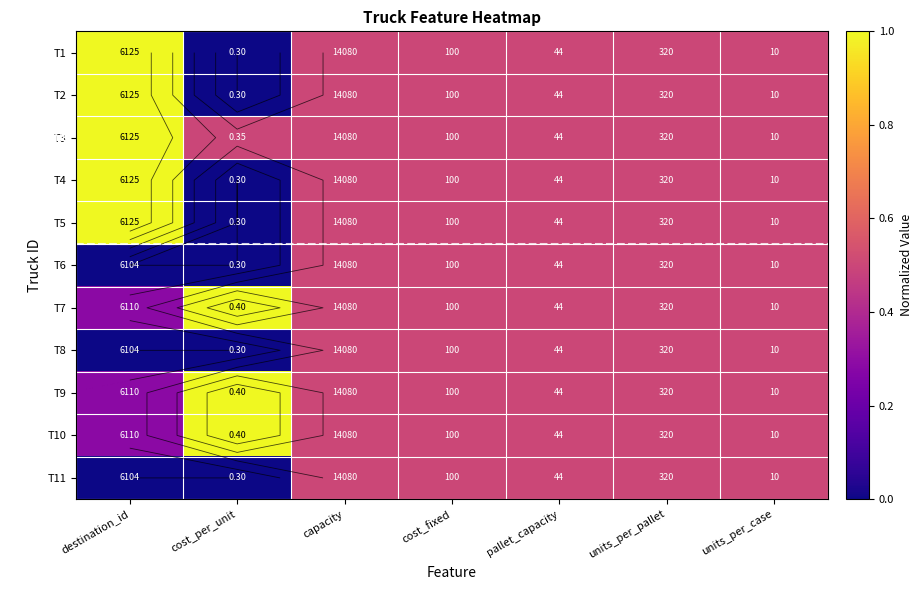

Which category has the highest value in the T1 series?

destination_id